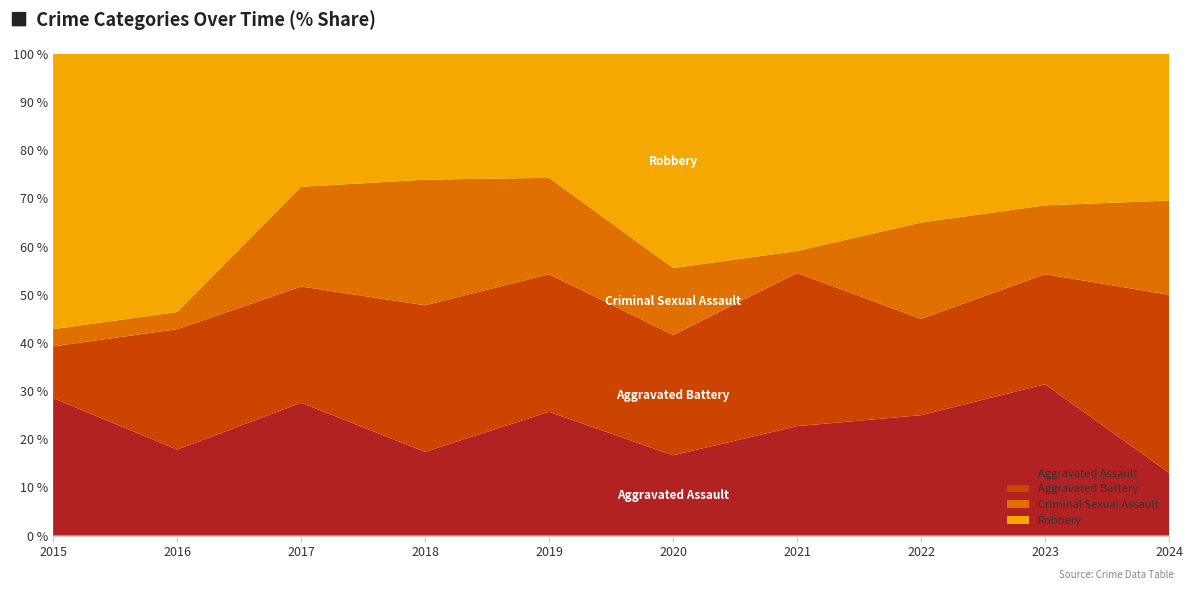

What is the total value across all series at 2022?

100.0